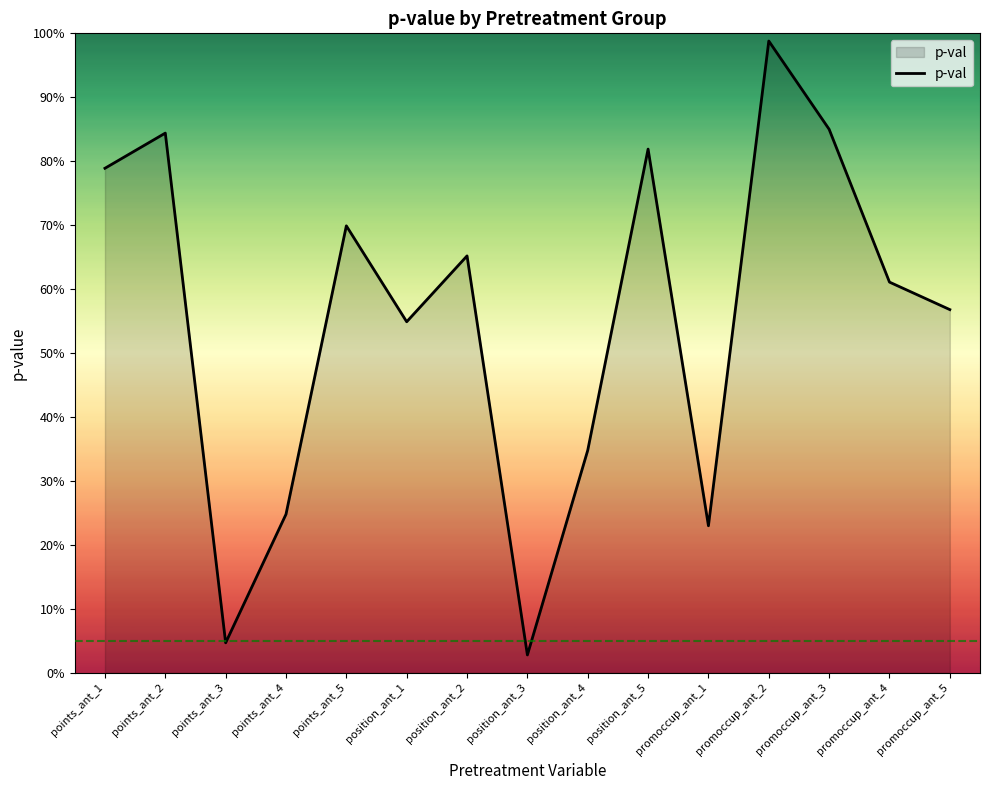

What is the average value?

0.6